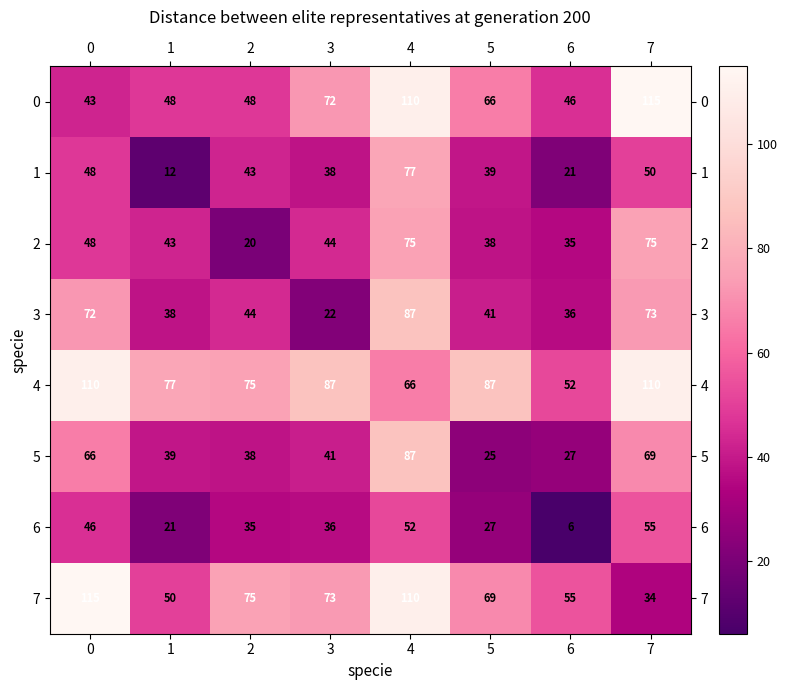

At 7, list the series in order from smallest to largest.

7, 1, 6, 5, 3, 2, 4, 0